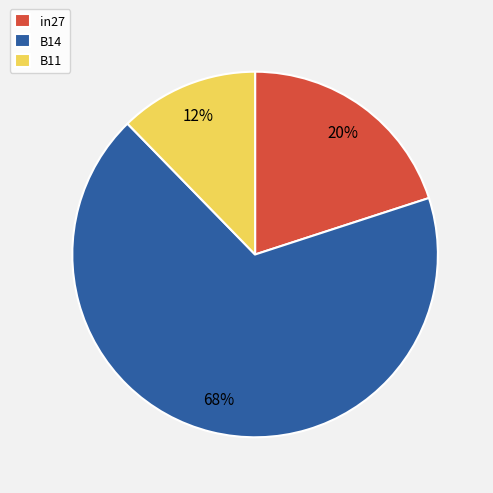

Which slice is the largest?

B14